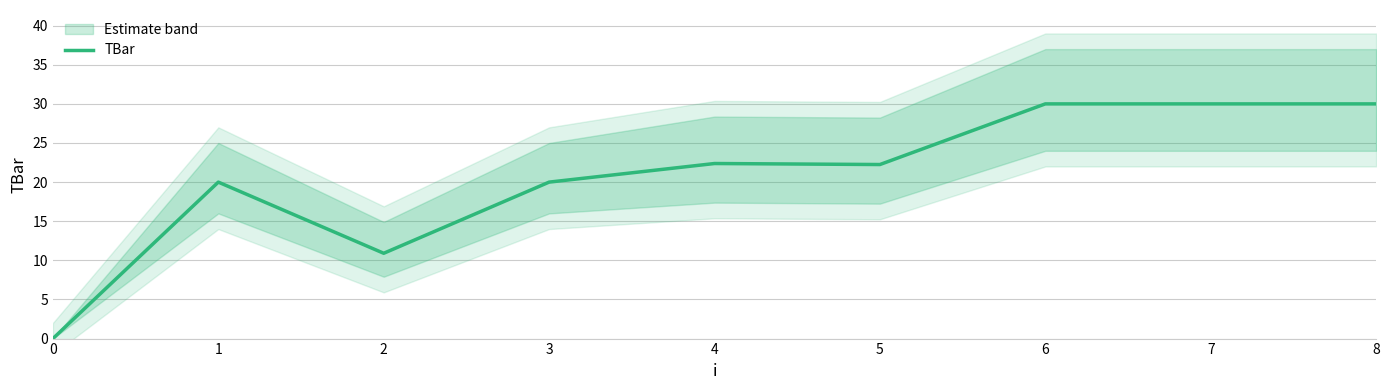

Approximately how many times larger is the value at 4 compared to 1?

1.1